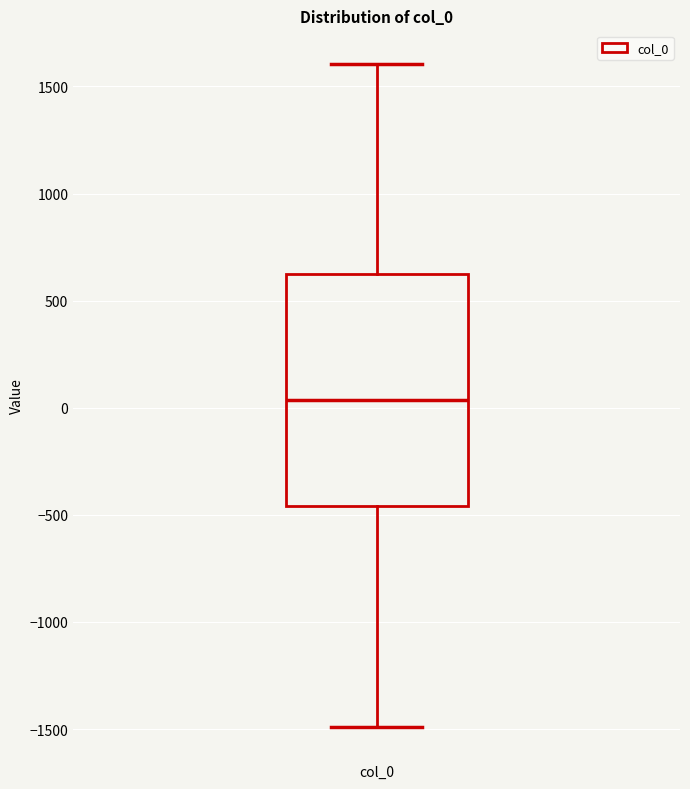

Transcribe this box plot: give where the median line is, the range the box spans, and where the two whiskers end, as read against the y-axis. The values are not printed on the chart, so give them approximately, as read against the axis.

median 50, box -450 to 600, whiskers -1500 to 1600